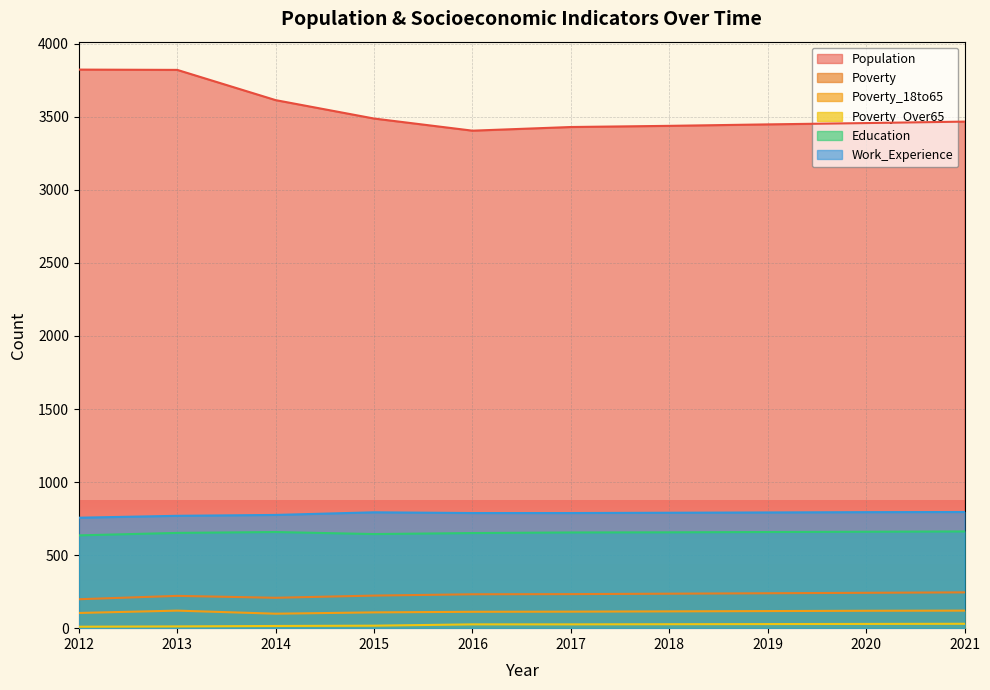

How many data points in Work_Experience are less than 790?

5